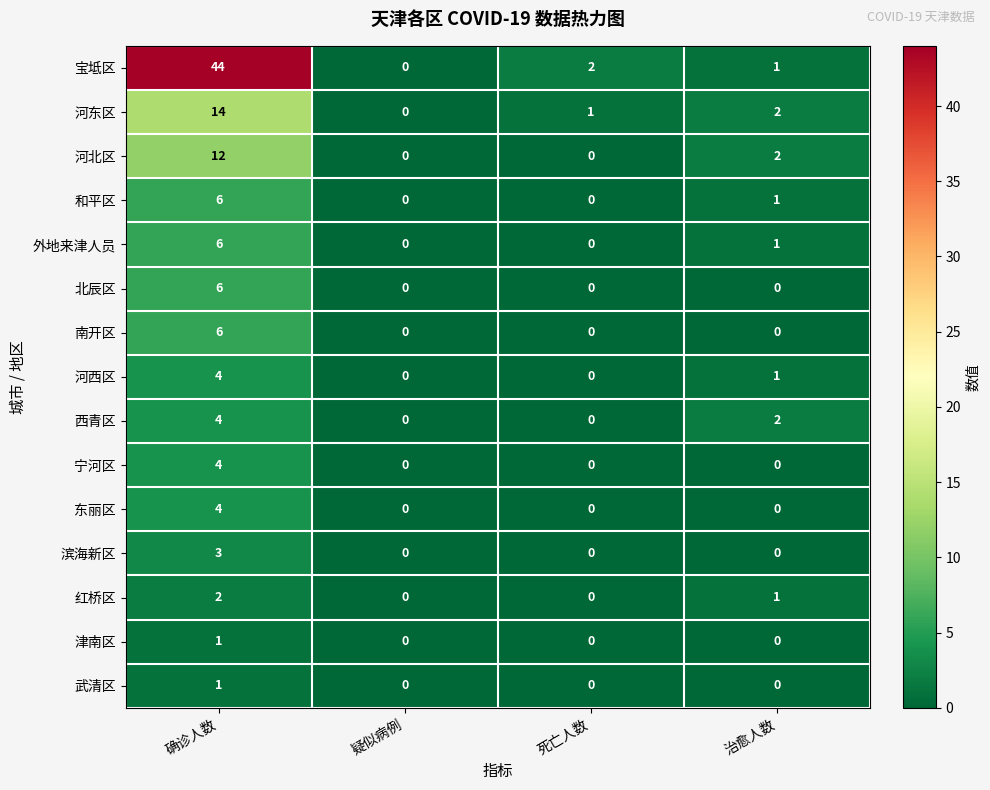

The value of 武清区 at 治愈人数 is -1. True or false?

False